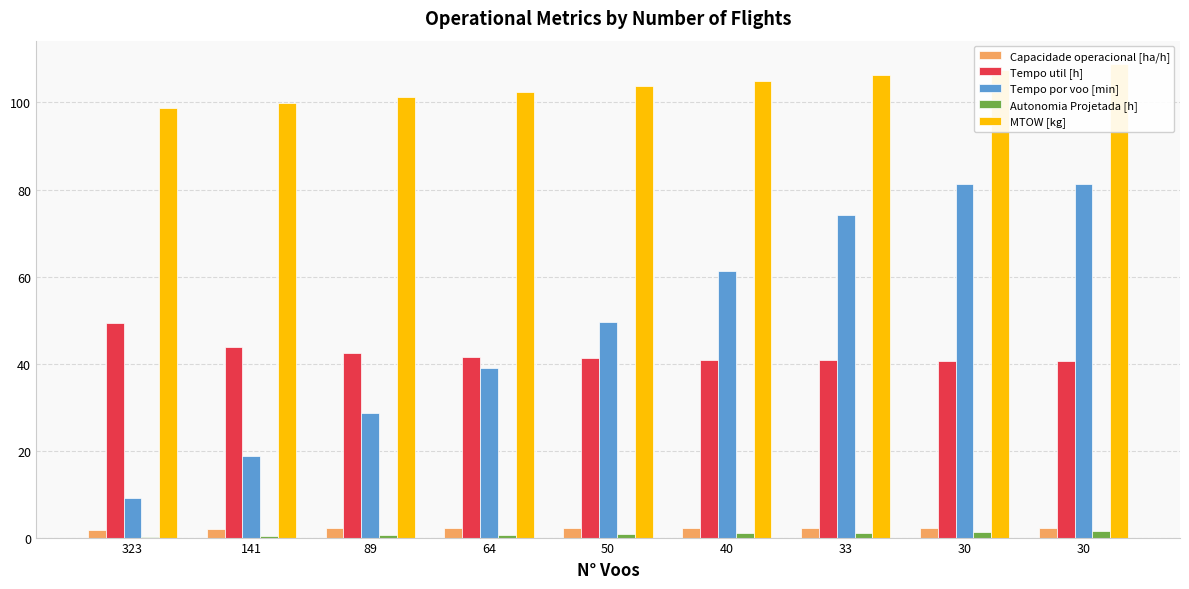

What is the greatest value displayed?

108.8